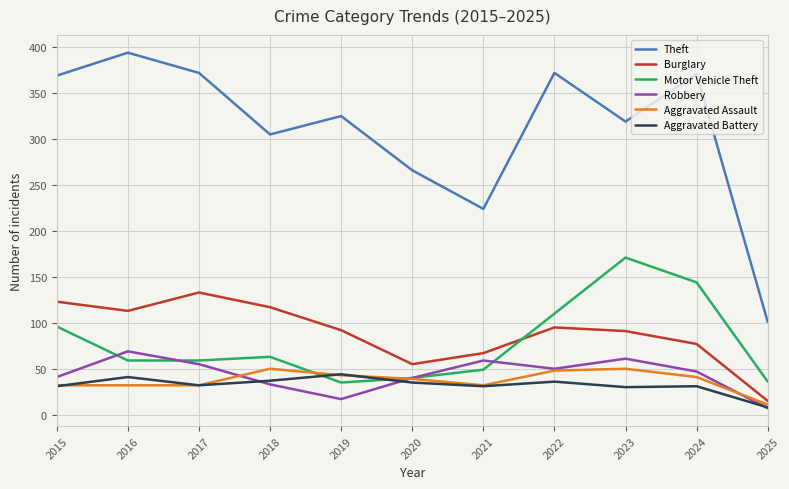

Which category has the highest value in the Motor Vehicle Theft series?

2023